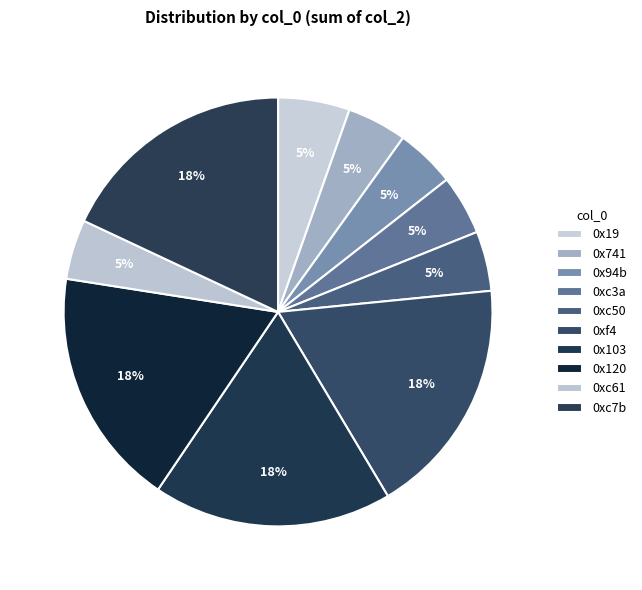

What is the change in value from 0xc3a to 0xc7b?

+960